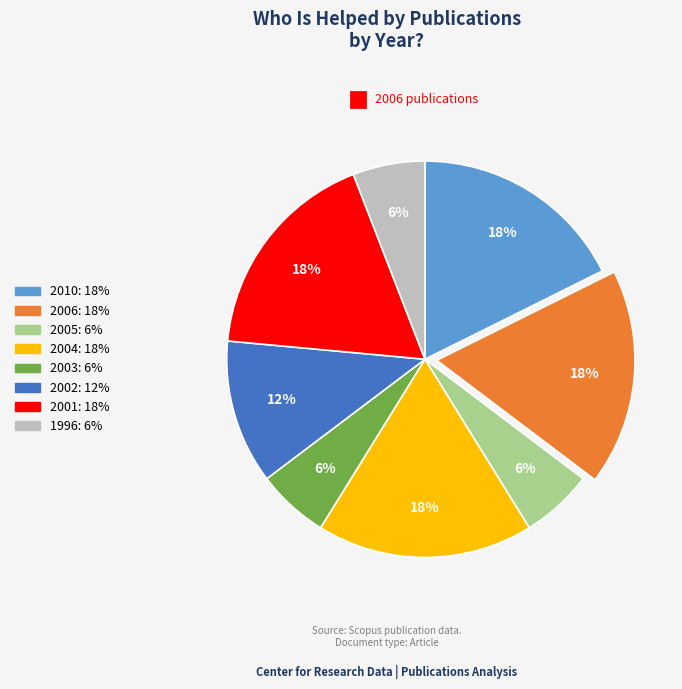

How many slices are in this pie chart?

8